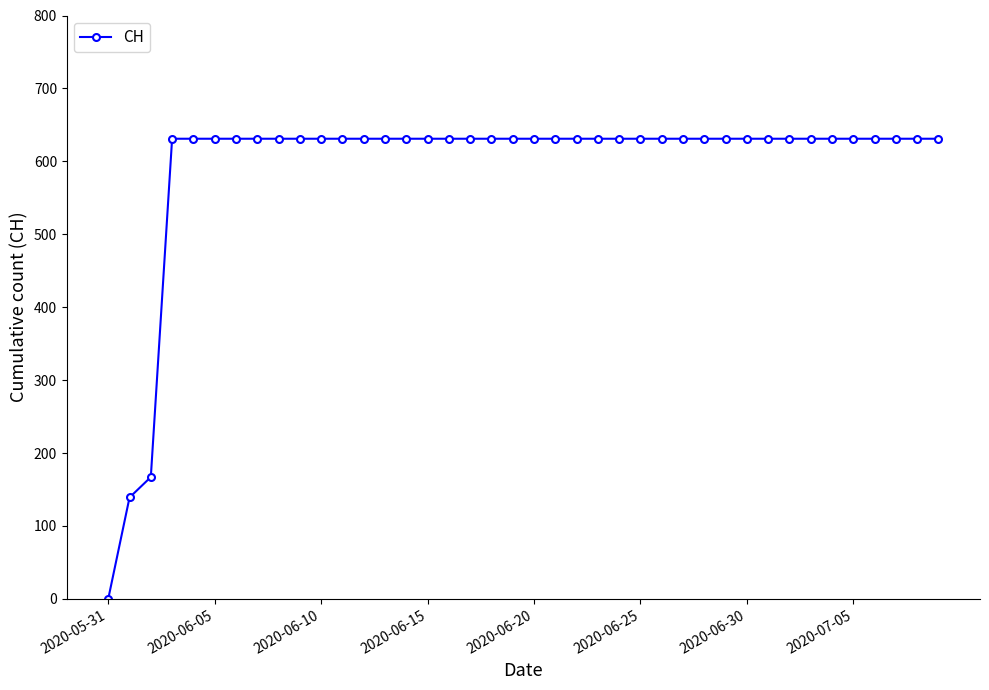

What is the maximum value shown in the chart?

631